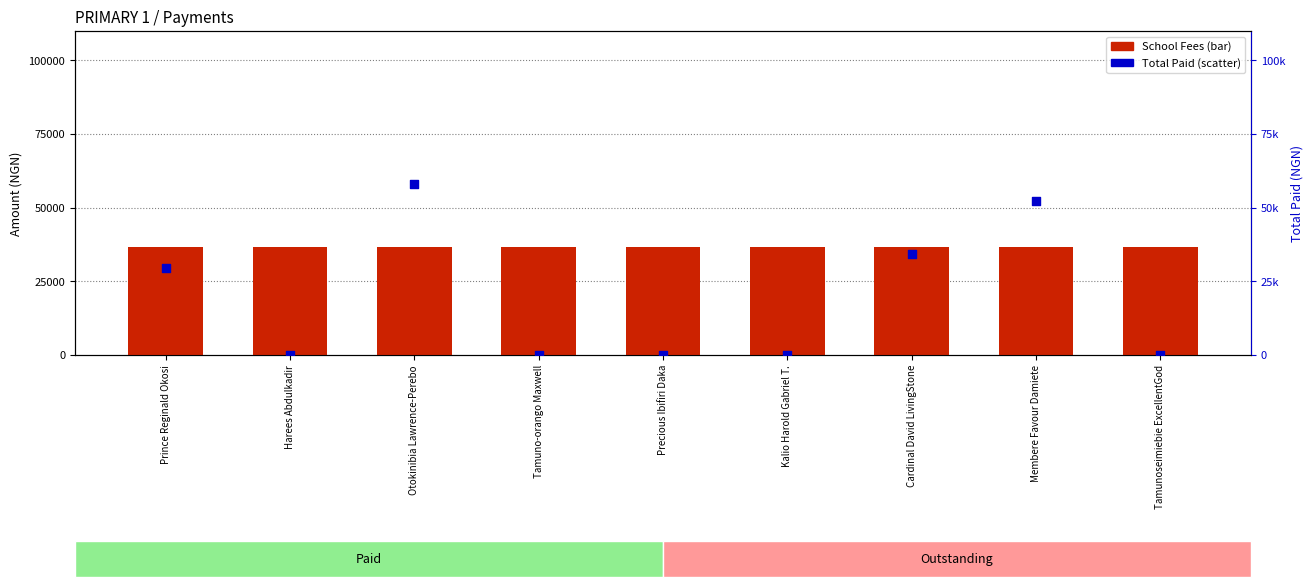

Which series has the widest spread of Y values?

Total Paid